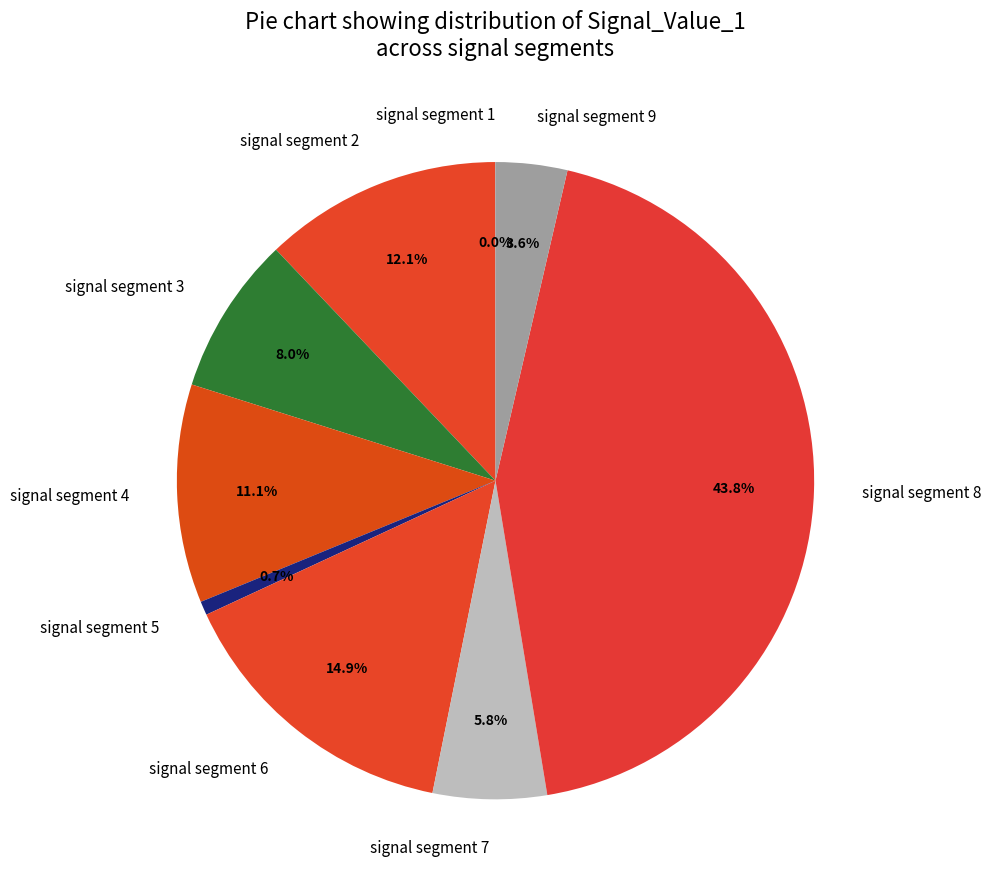

Does any single category account for the majority?

No